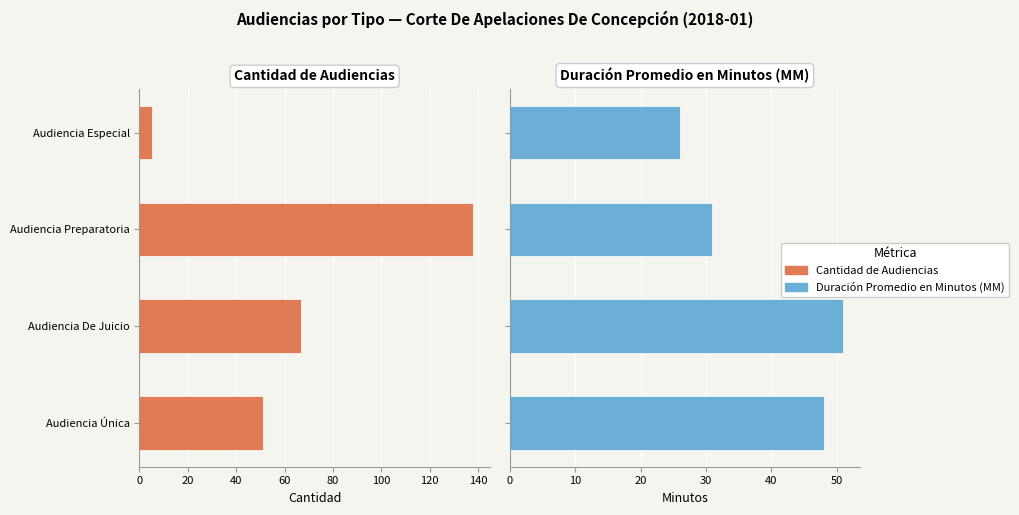

Read the Cantidad de Audiencias value at Audiencia Única.

51